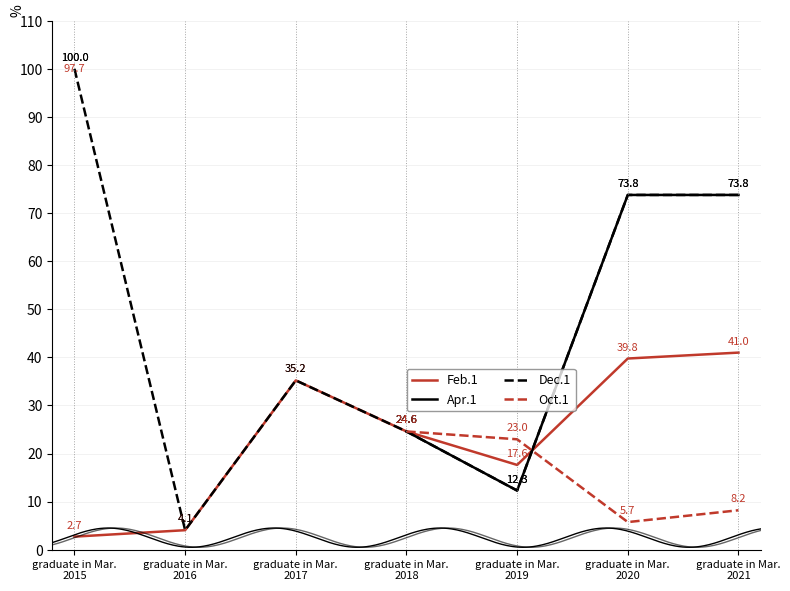

Which label corresponds to the largest value in the chart?

graduate in Mar.
2015